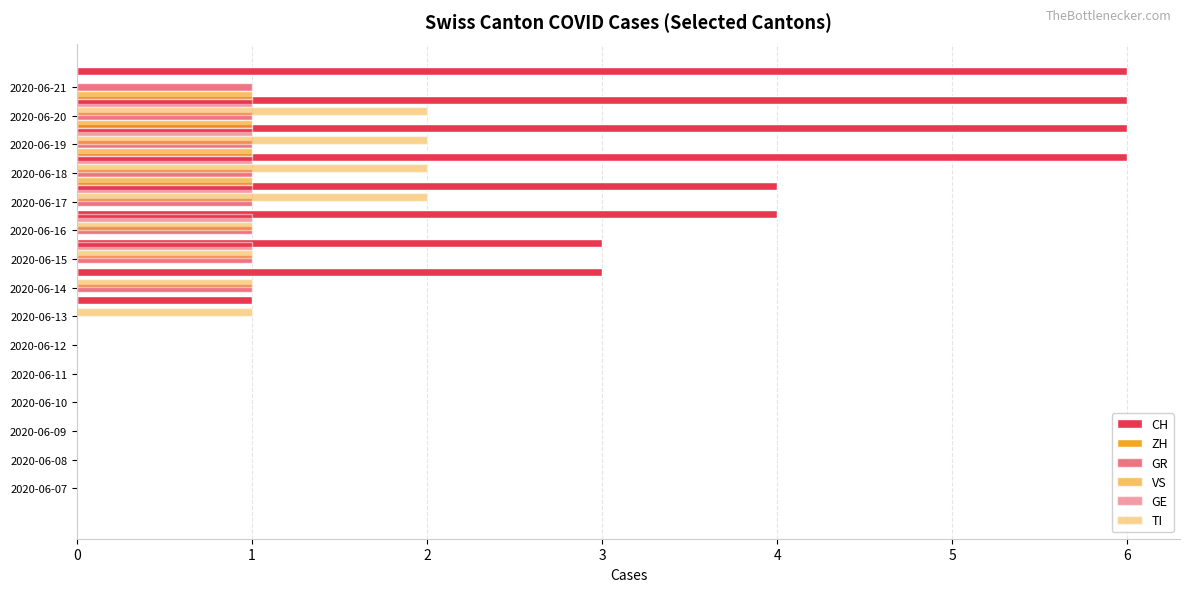

The value of TI at 2020-06-10 is -1.3. True or false?

False